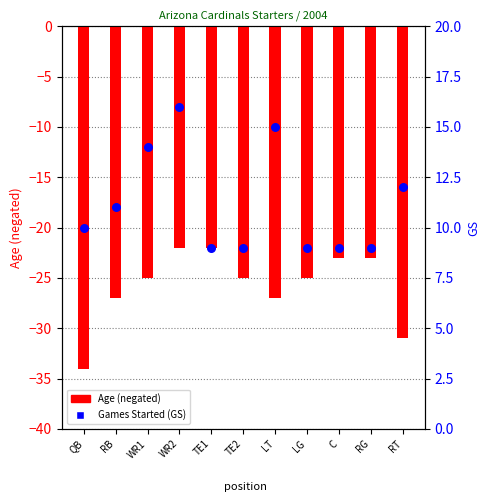

Which series has the largest Y range (max minus min)?

Age (neg)